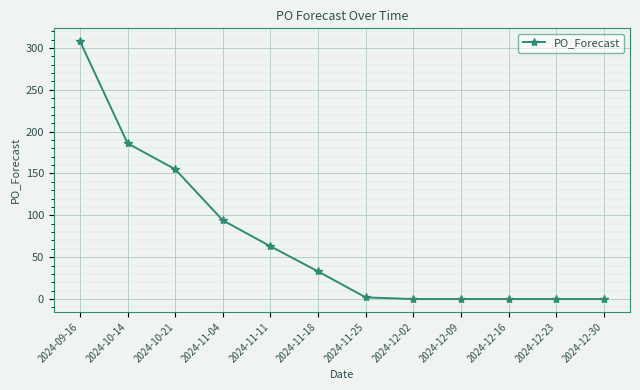

Reading right to left, extract all data points from this chart.

0	0	0	0	0	2	33	63	94	155	186	308